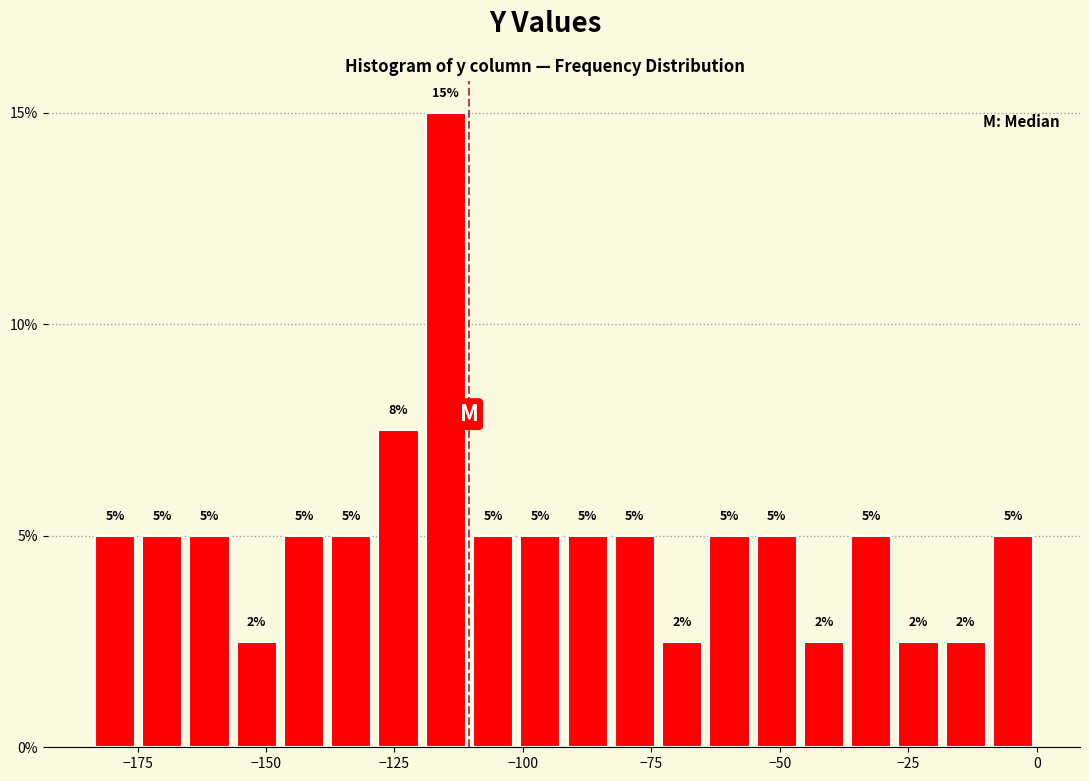

Read against the x-axis, roughly where is the centre of the tallest bar?

-115